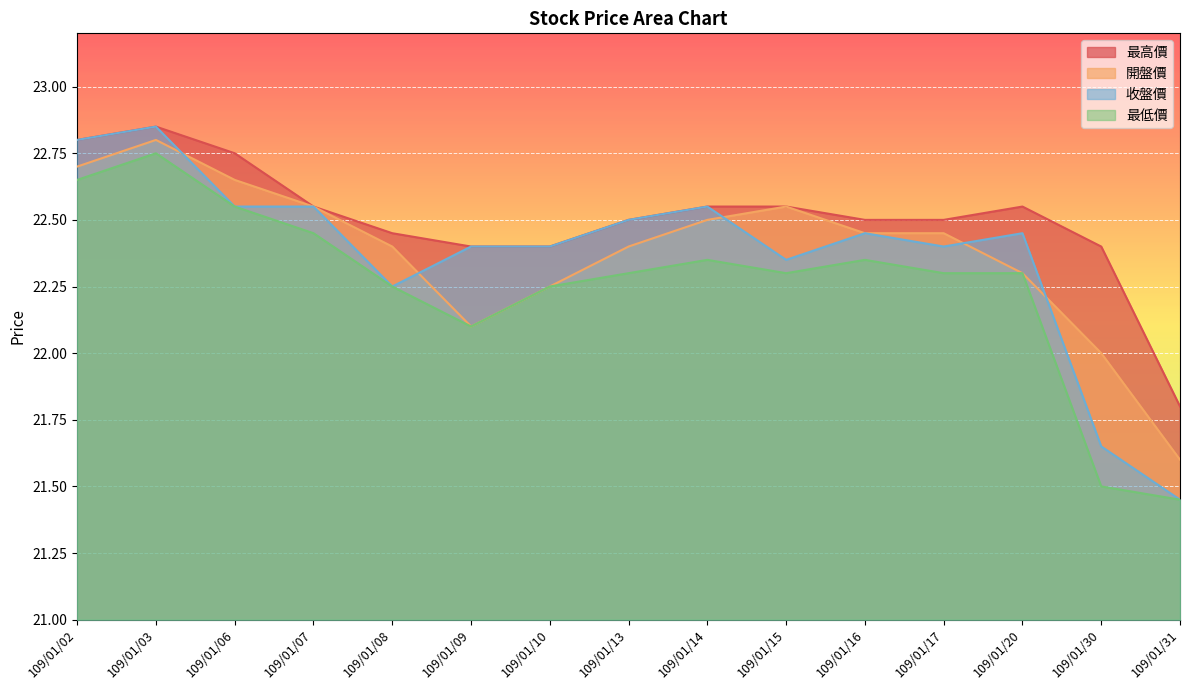

What is the spread (max minus min) of values at 109/01/13?

0.2